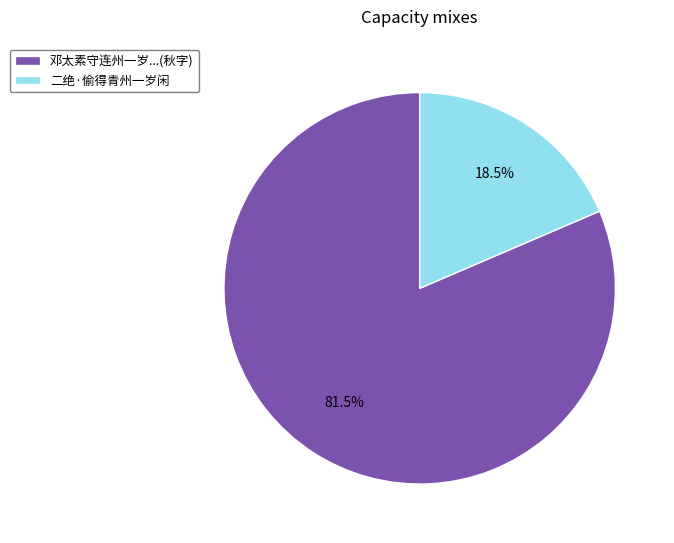

True or false: 二绝·偷得青州一岁闲 accounts for 7% of the total.

False